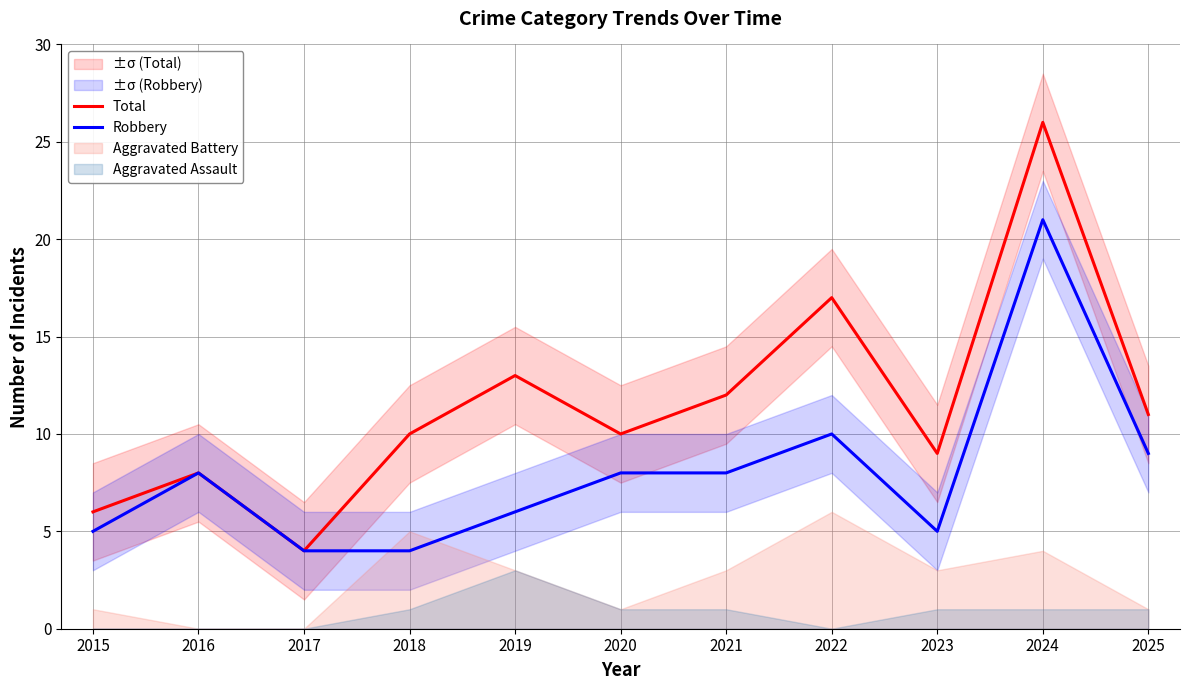

At which category is the sum across all series the highest?

2024